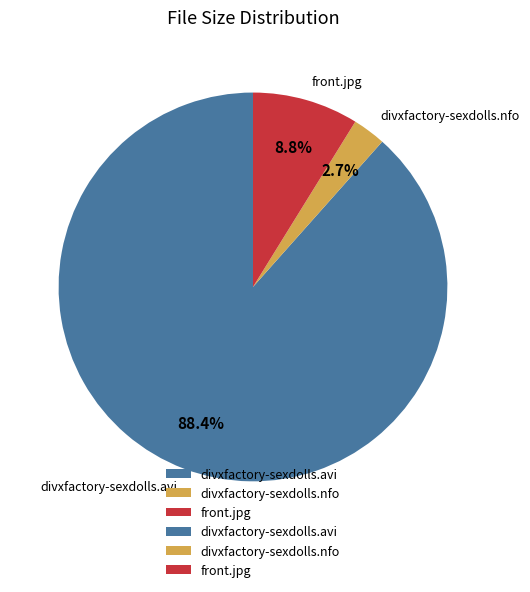

To the nearest percent, what portion does divxfactory-sexdolls.nfo represent?

3%